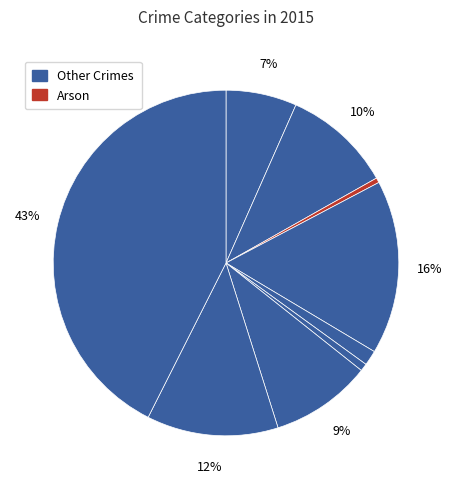

How many slices are in this pie chart?

9